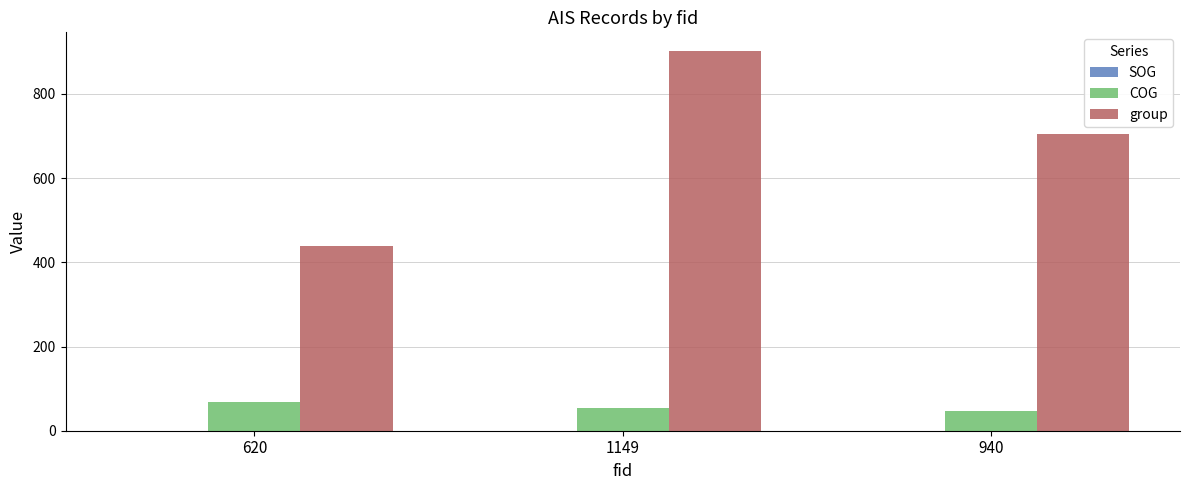

What is the sum of all group values?

2044.0